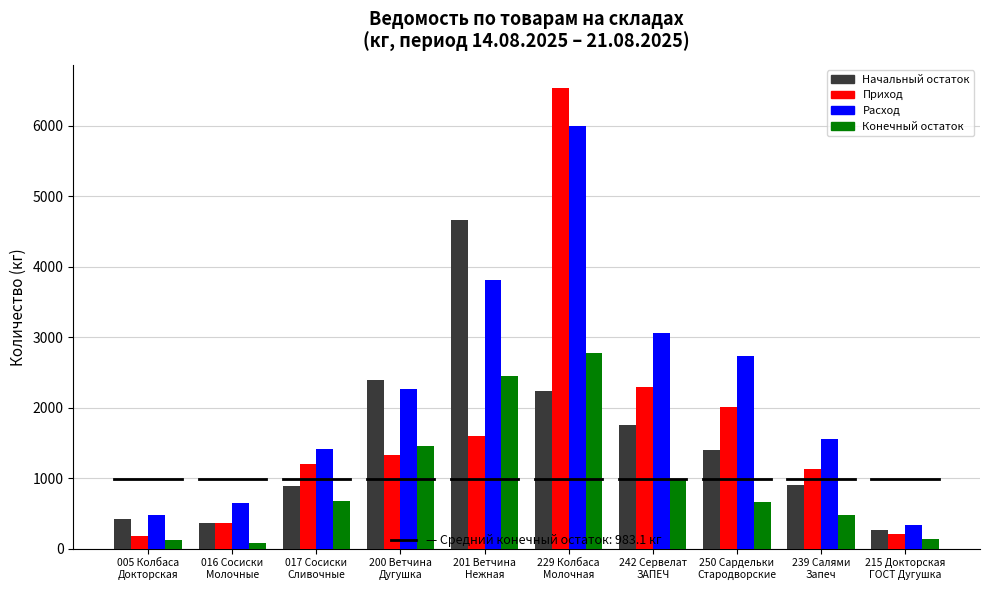

What is the greatest value displayed?

6539.3